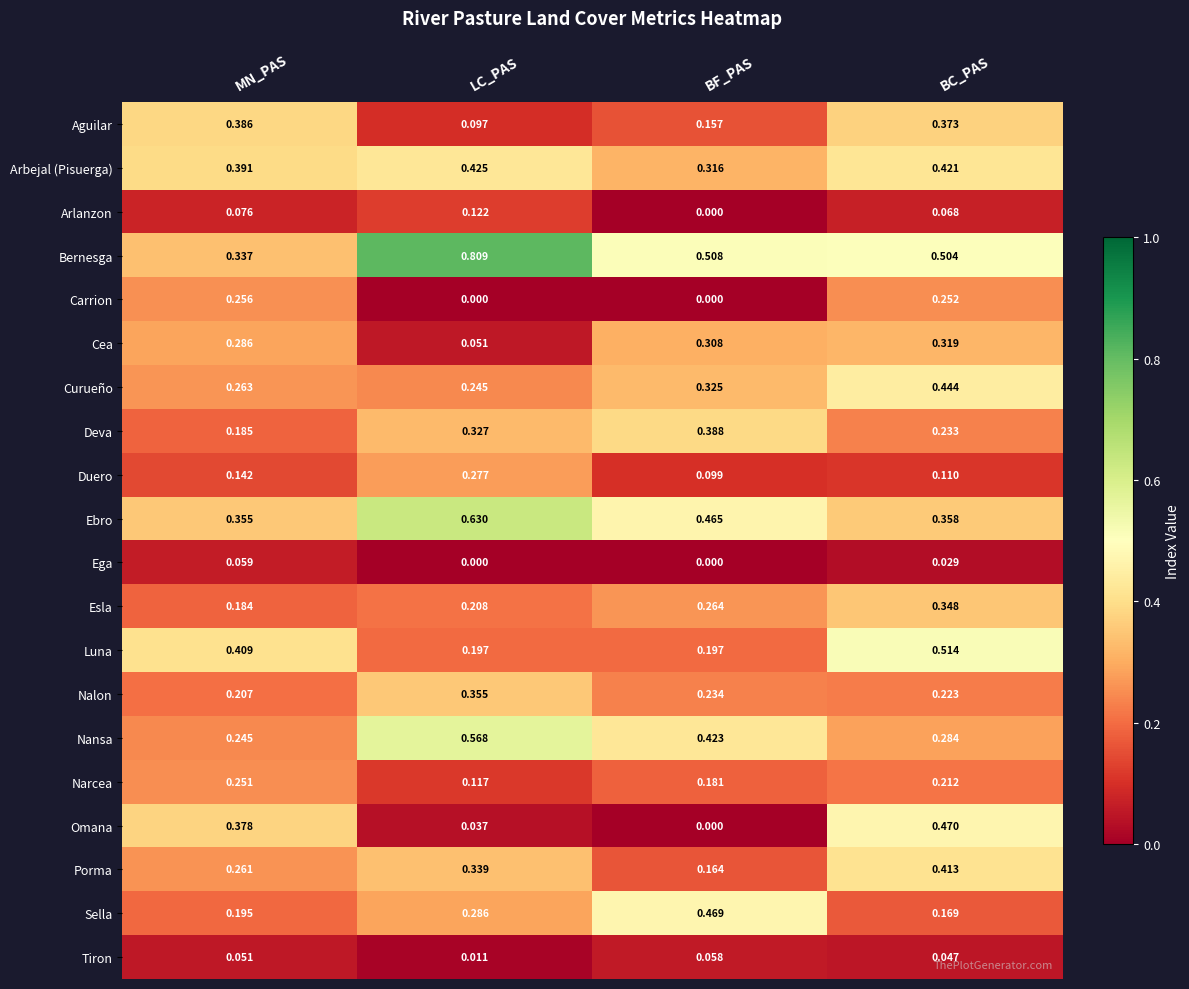

Which category has the highest value across all series?

LC_PAS